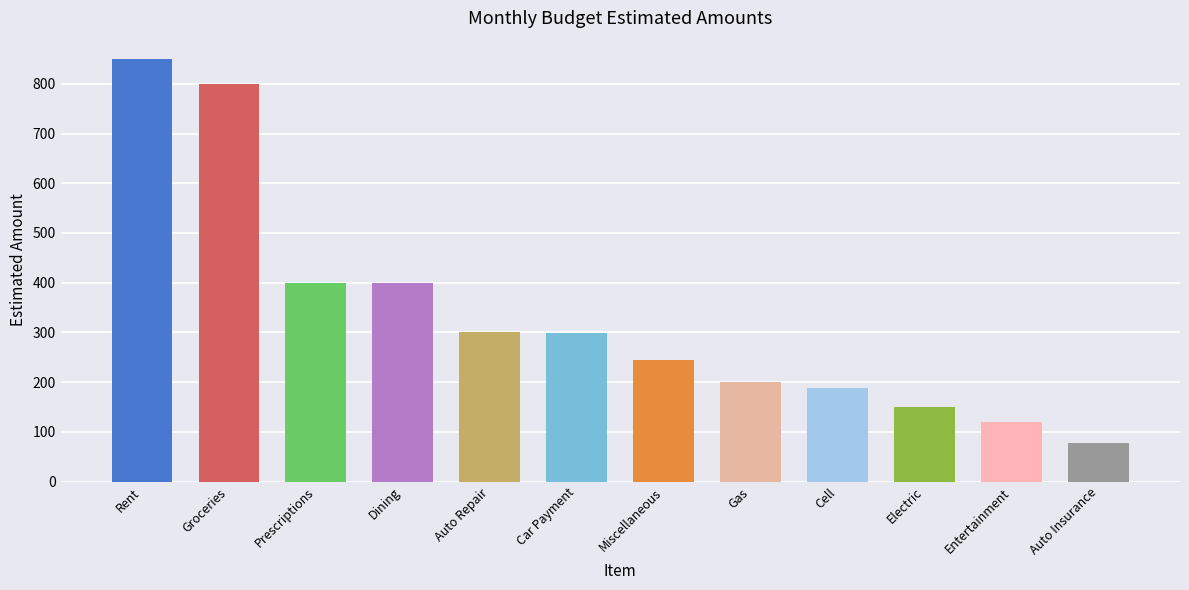

What is the sum of all values?

4031